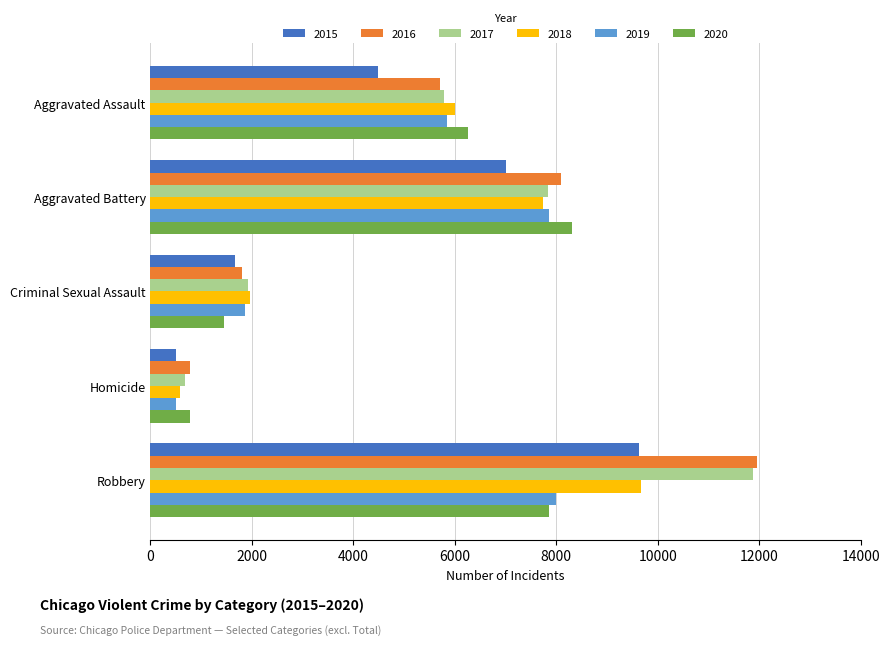

The value of 2015 at Aggravated Assault is 4480. True or false?

True